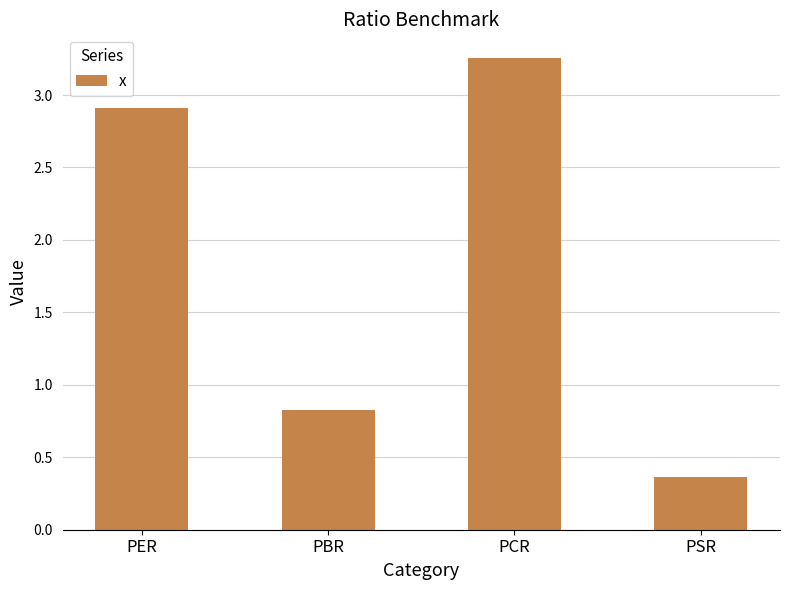

List the labels in order of value, largest first.

PCR, PER, PBR, PSR